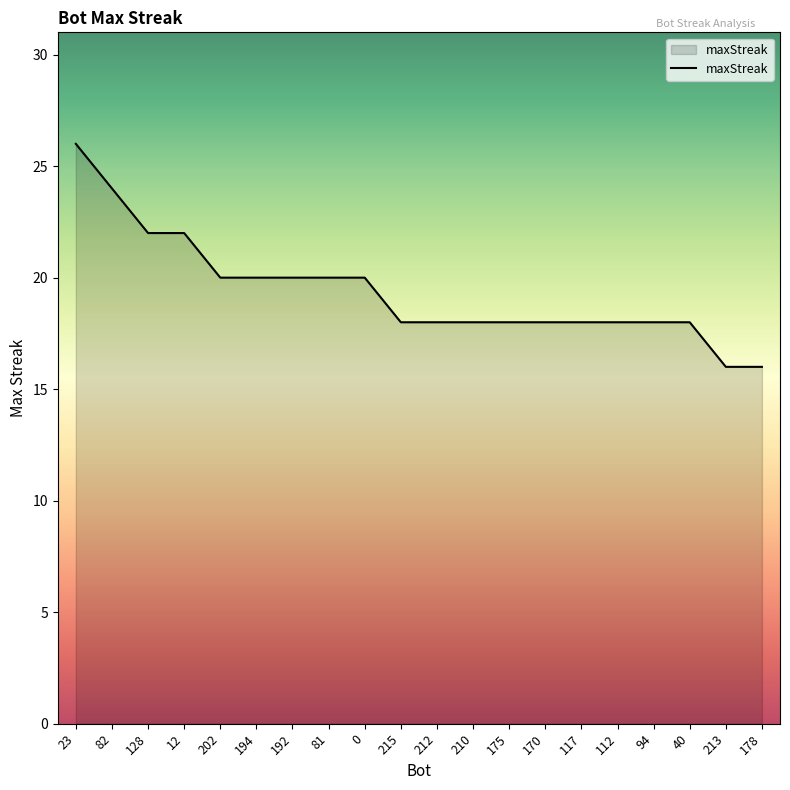

What is the average value?

19